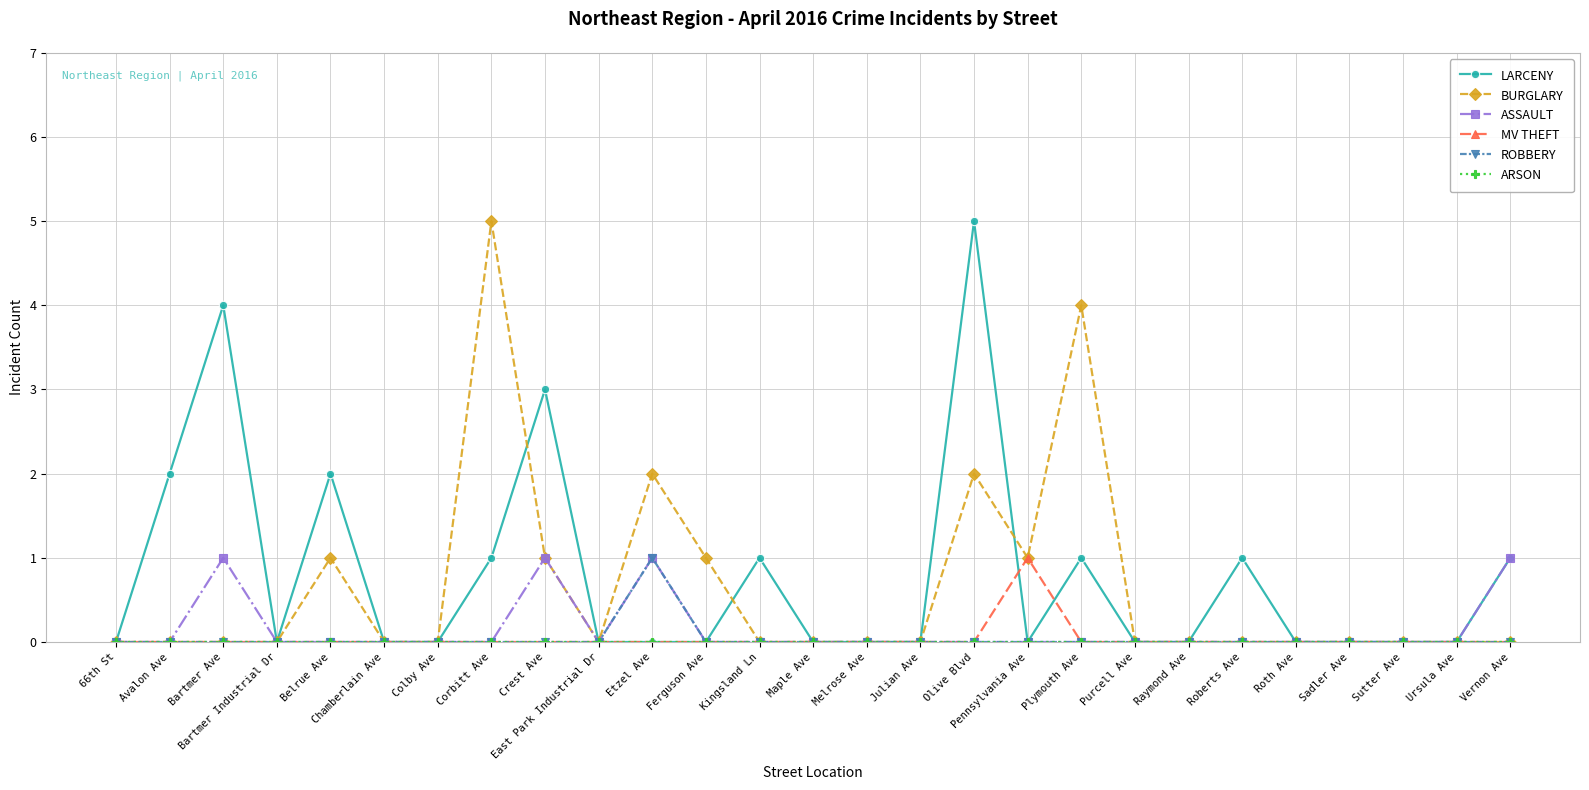

What is the average value of the LARCENY series?

1